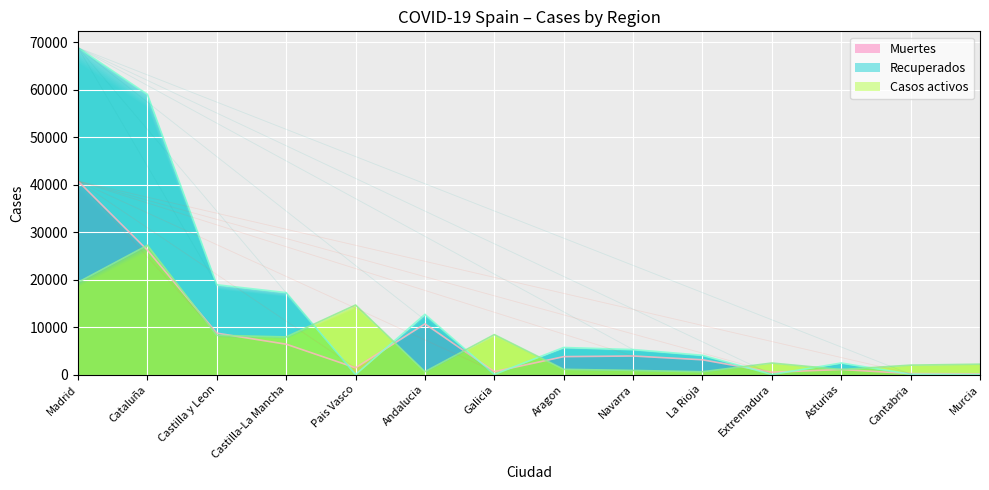

Which category has the highest value across all series?

Madrid